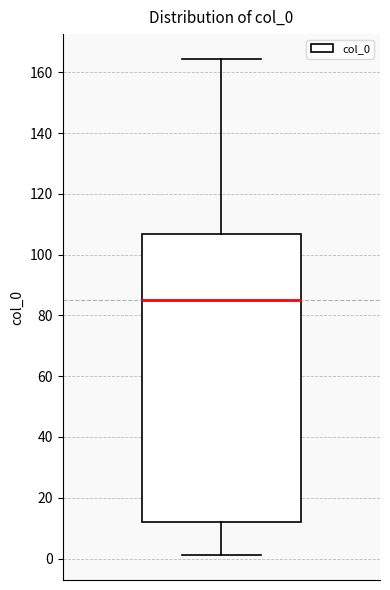

Where is the lower edge of the box on the y-axis? The values are not printed on the chart, so give them approximately, as read against the axis.

12